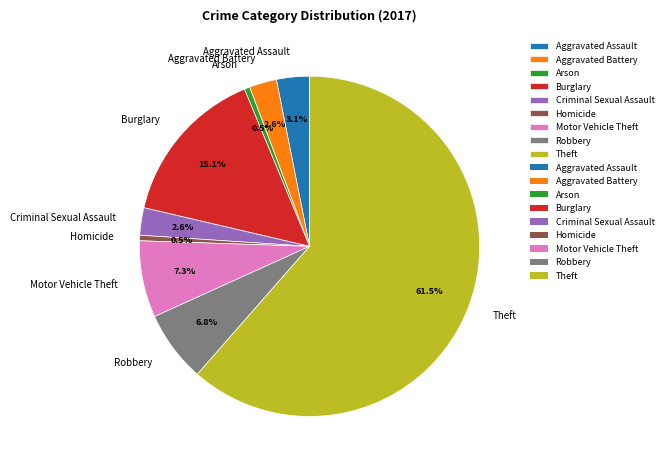

What is the largest slice in the pie chart?

Theft